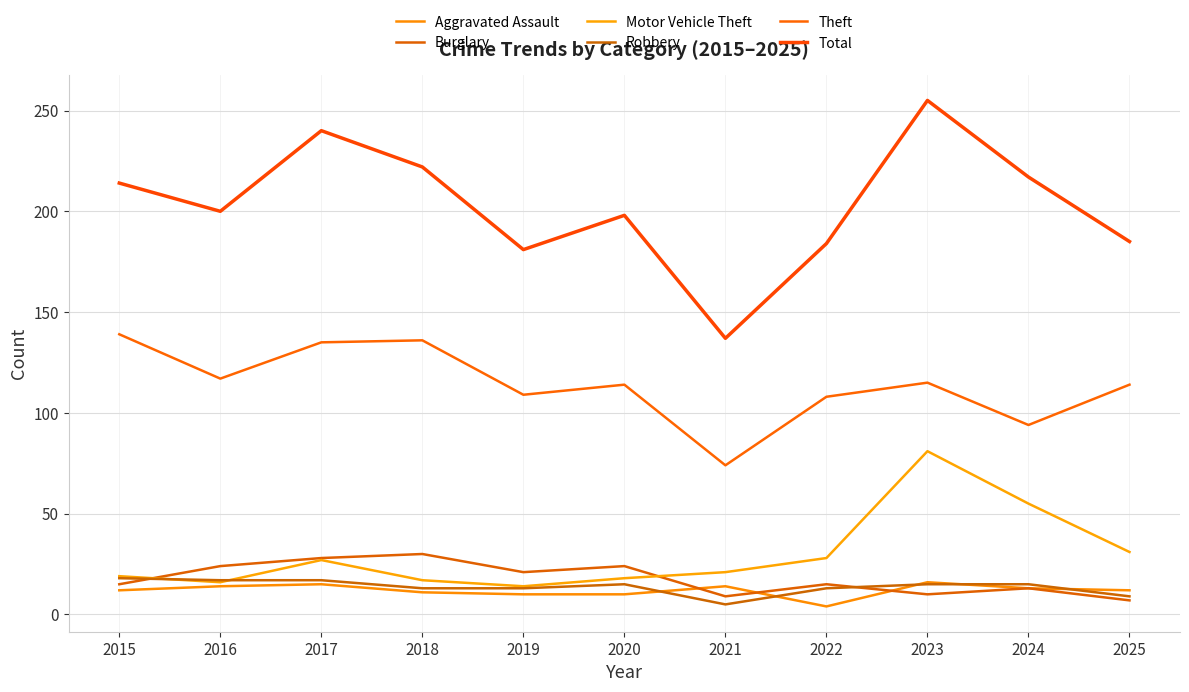

At which label does Robbery reach its minimum?

2021